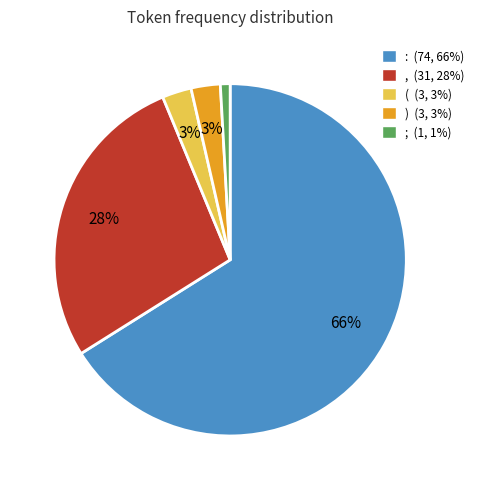

Count the number of slices in the pie.

5